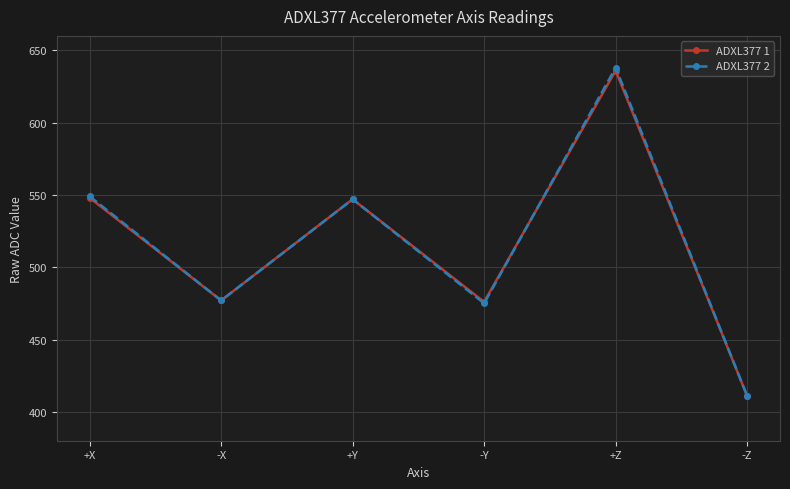

What is the maximum value shown in the chart?

638